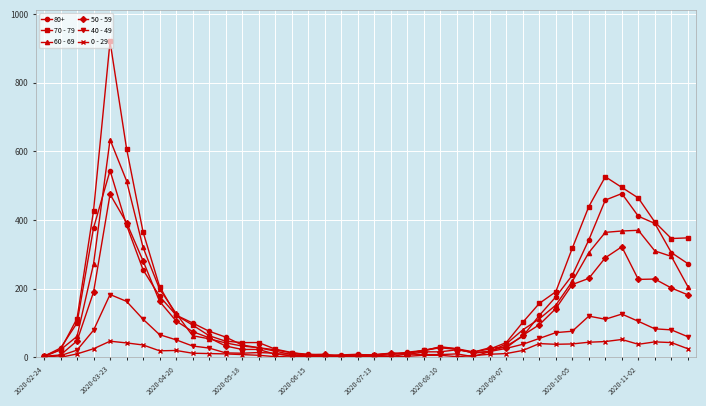

True or false: 60 - 69 has more than 1 interior local peaks.

True